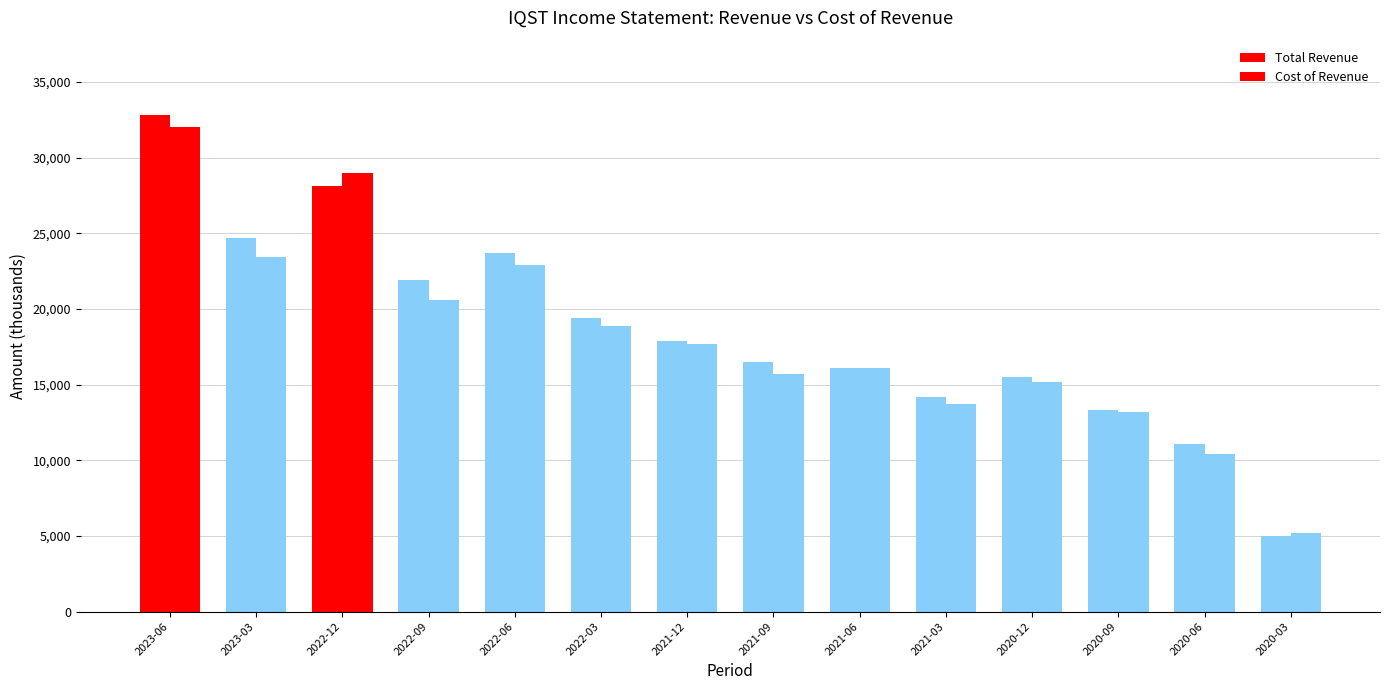

Reading right to left, what are all the values shown in this chart?

Total Revenue: 5000	11100	13300	15500	14200	16100	16500	17900	19400	23700	21900	28100	24700	32800
Cost of Revenue: 5200	10400	13200	15200	13700	16100	15700	17700	18900	22900	20600	29000	23400	32000